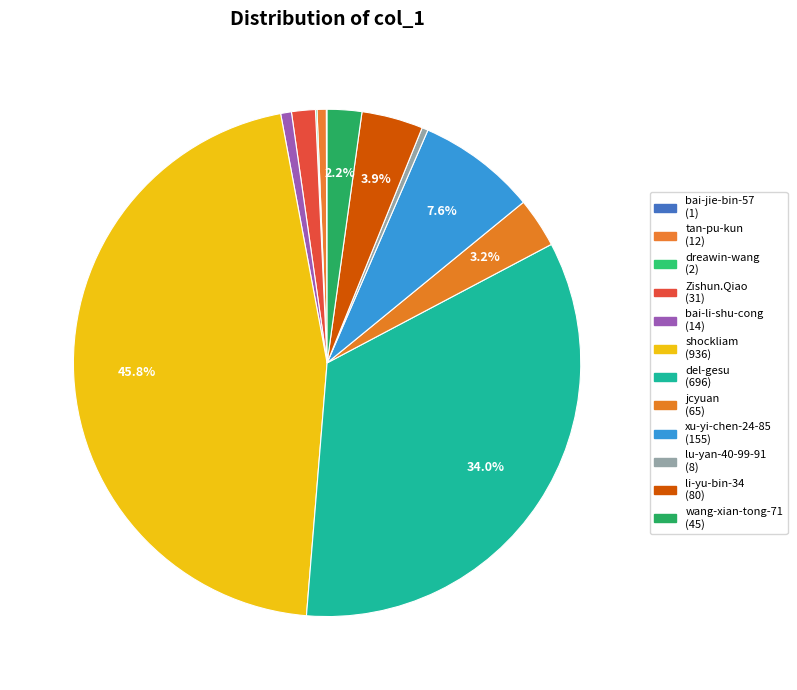

Which category has the smallest portion of the pie?

bai-jie-bin-57